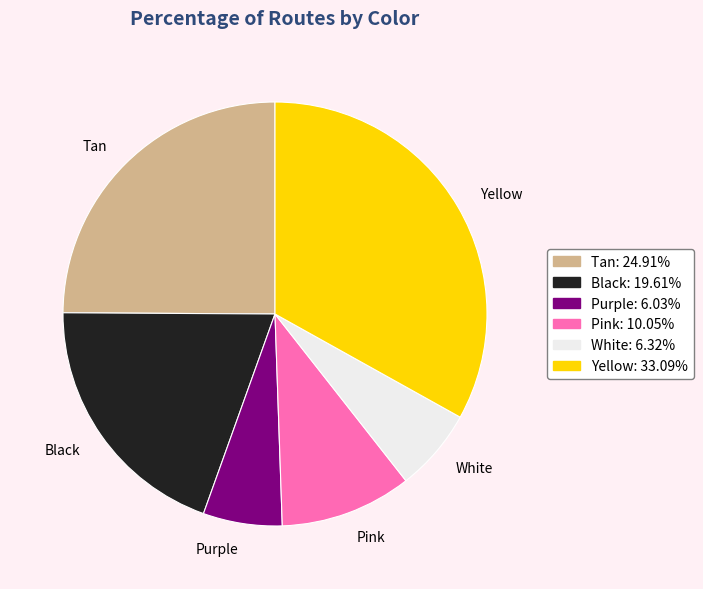

Is there any slice that represents more than half of the pie?

No